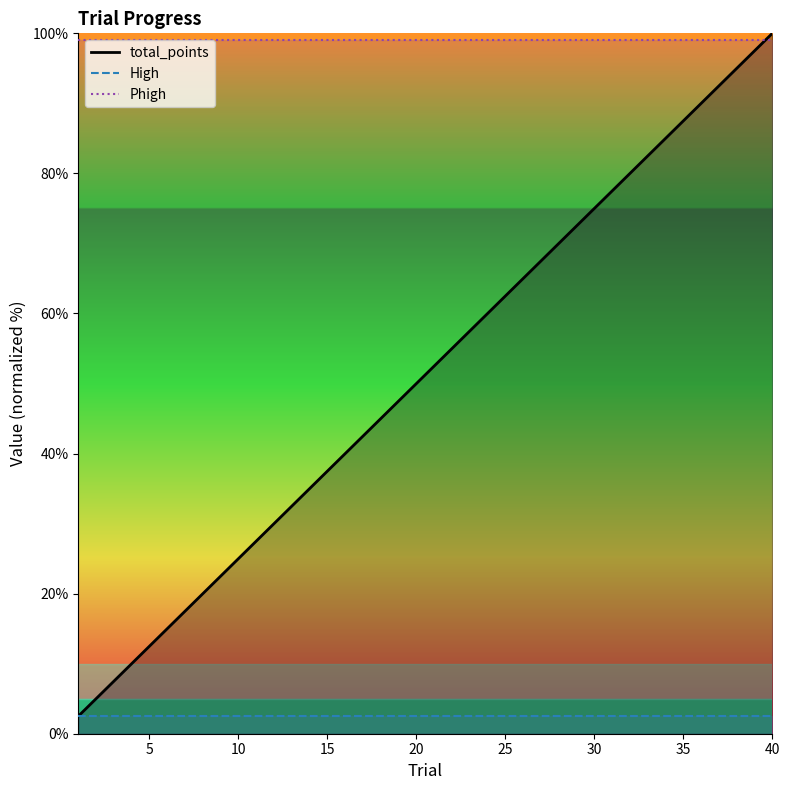

Rank the series by their maximum value, from highest to lowest.

total_points, Phigh, High